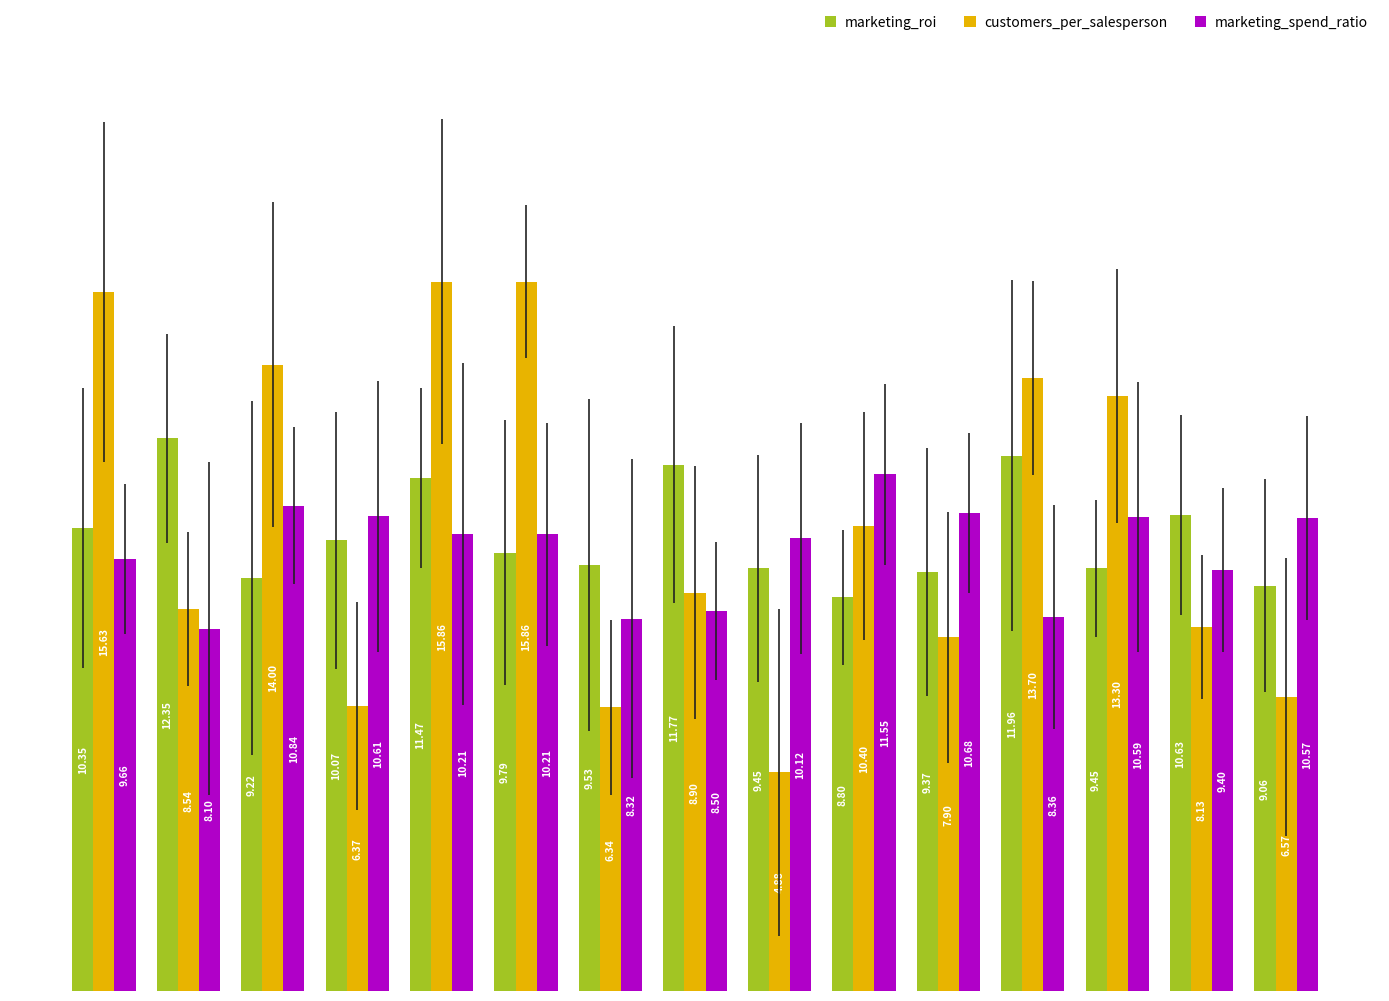

At which label is marketing_spend_ratio closest to 9?

13